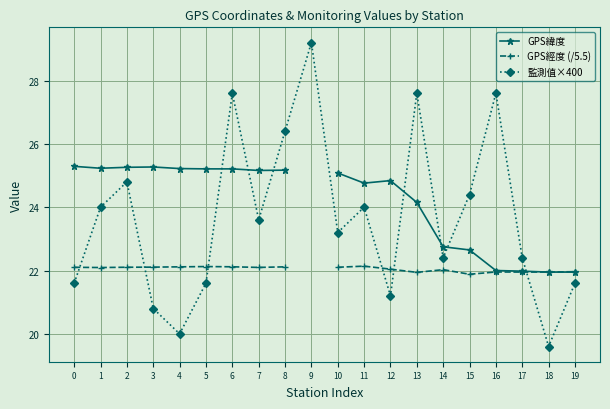

How many lines are shown in the chart?

3